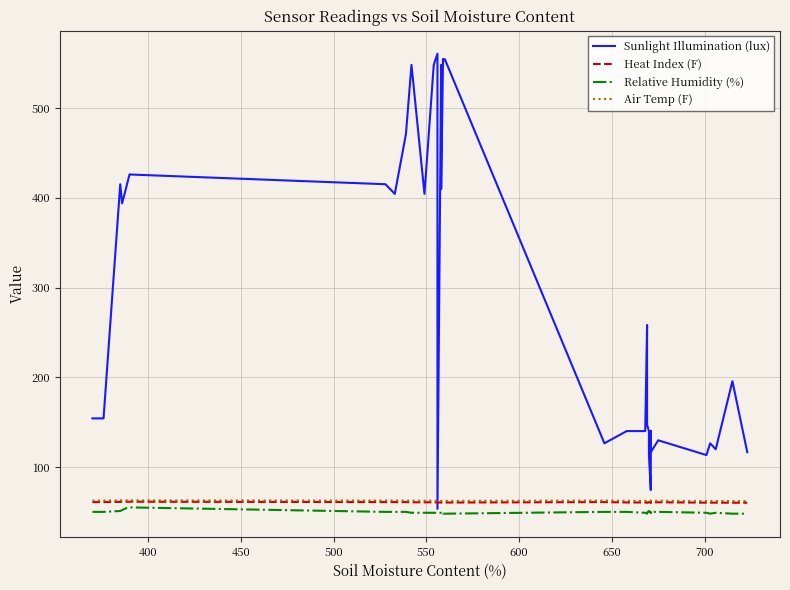

How many data points in Relative Humidity (%) are above 49?

17